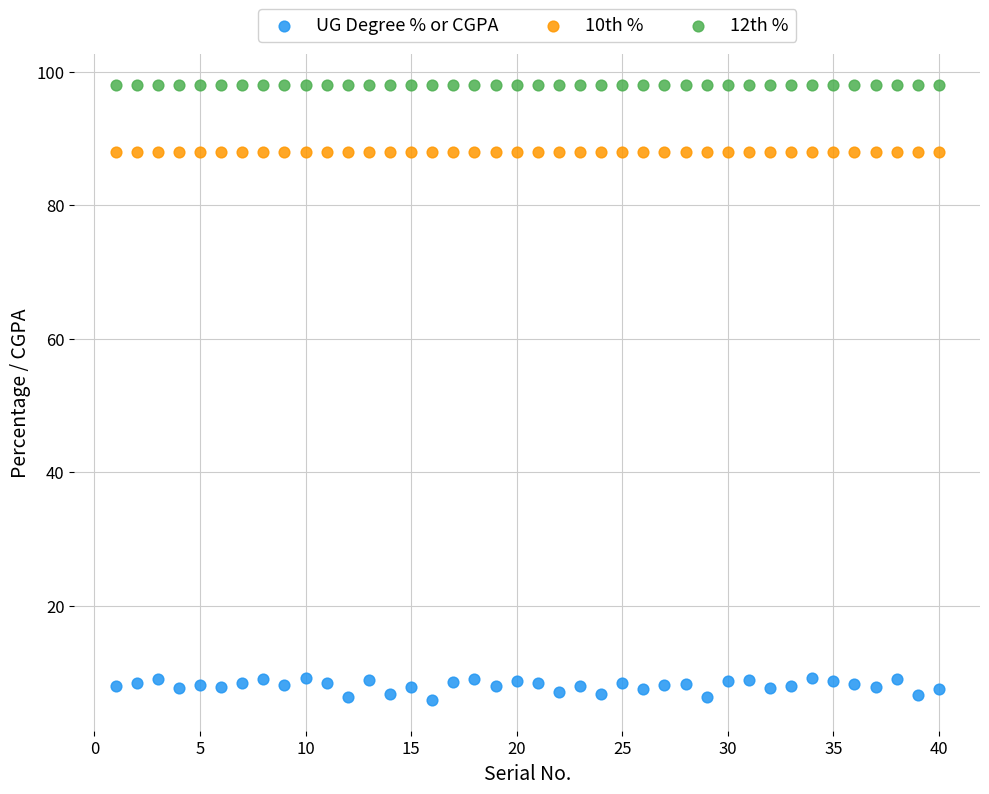

Which series contains the lowest Y value?

UG Degree % or CGPA